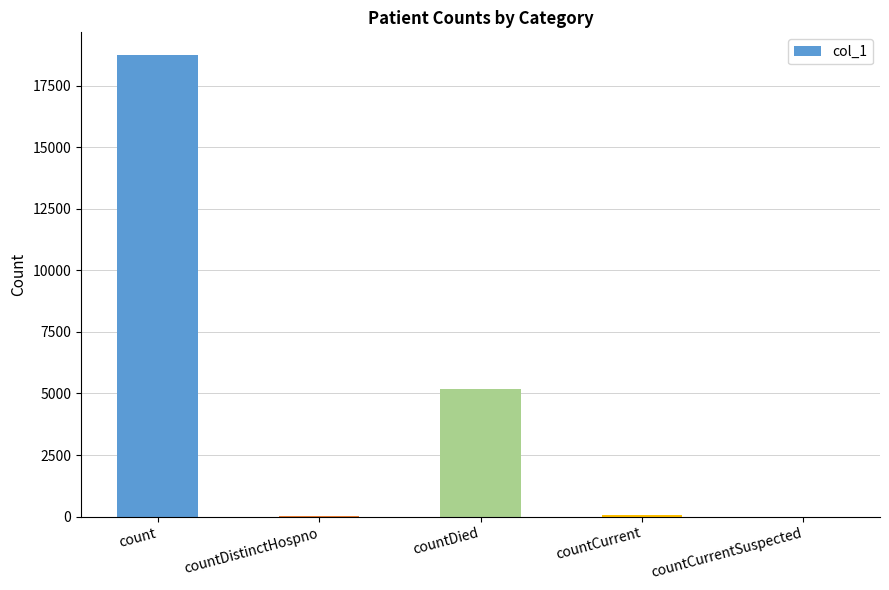

Are the bars horizontal?

No